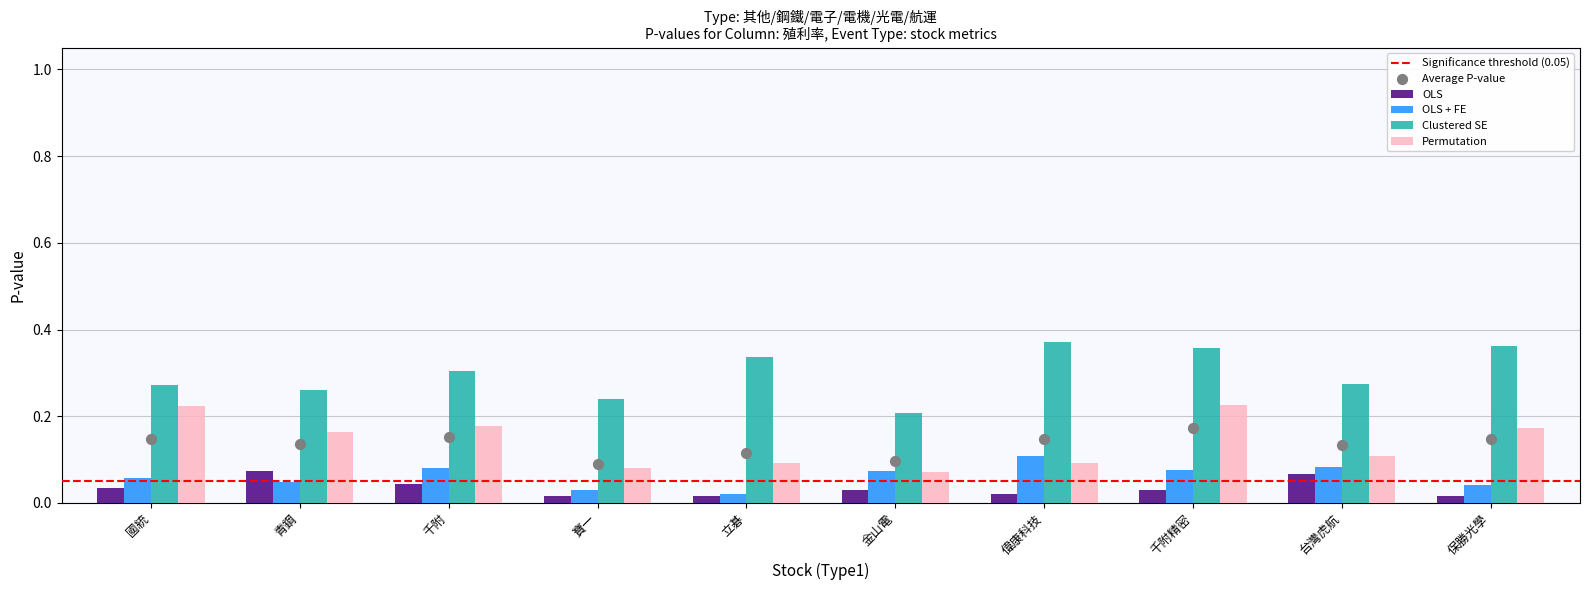

Which series has the largest Y range (max minus min)?

Clustered SE